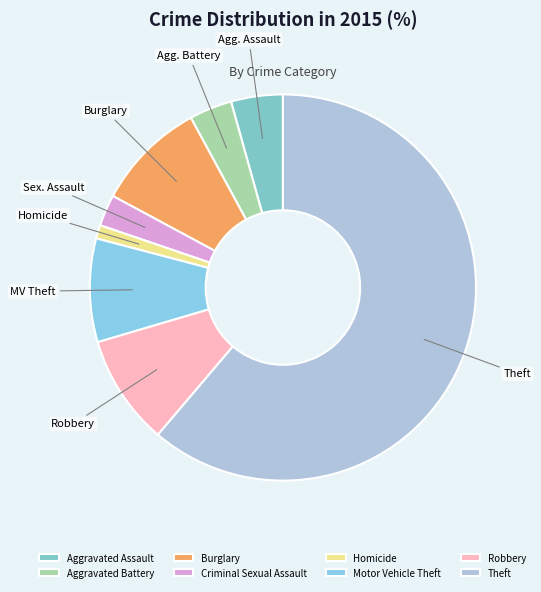

What percentage do Criminal Sexual Assault and Motor Vehicle Theft together represent?

11.3%